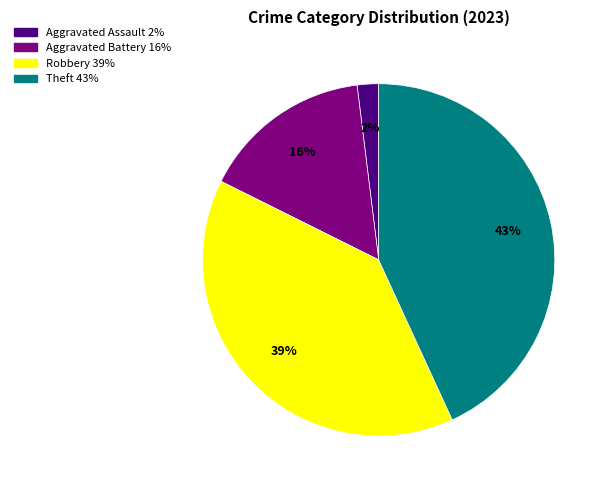

Does any single category account for the majority?

No